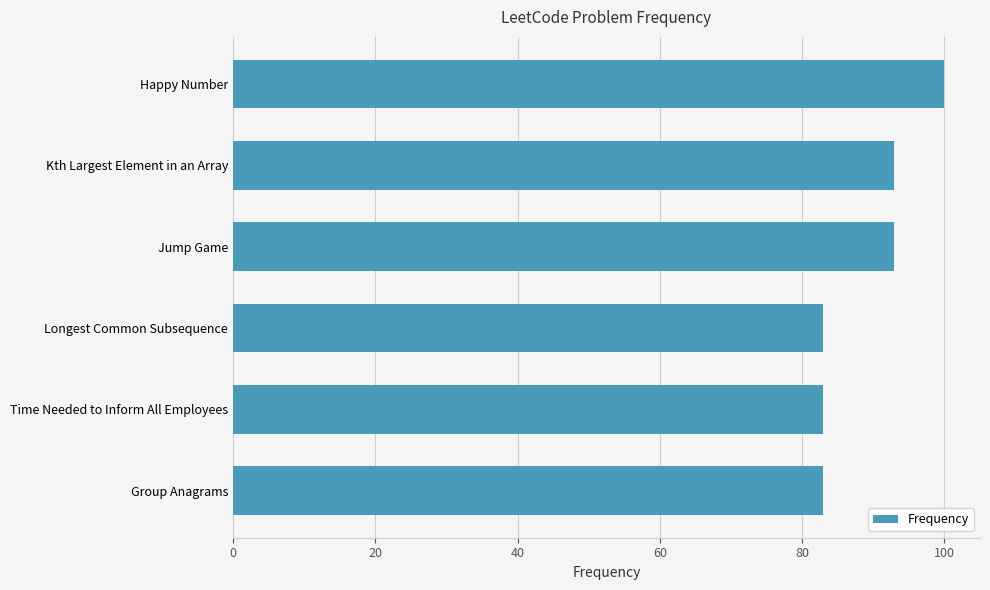

What is the value of the 4th bar from the top?

83.0